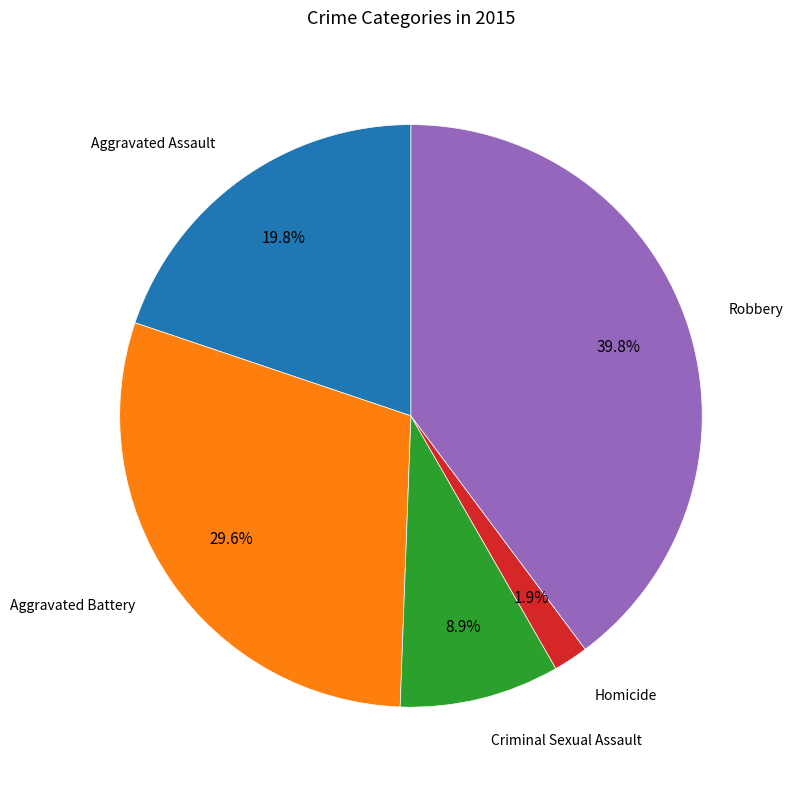

Is there any slice that represents more than half of the pie?

No